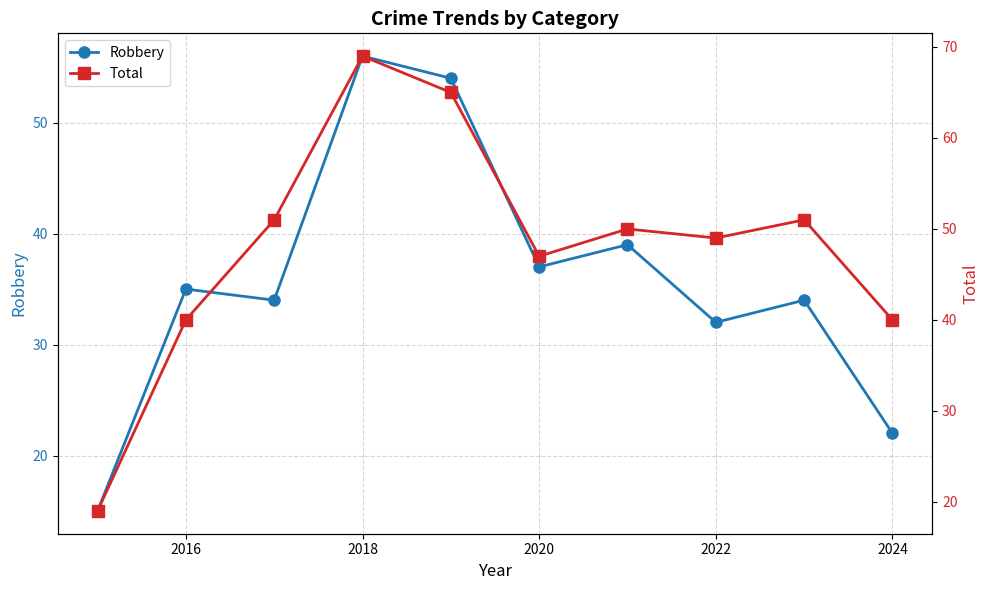

What are all the series names shown in the legend?

Robbery, Total